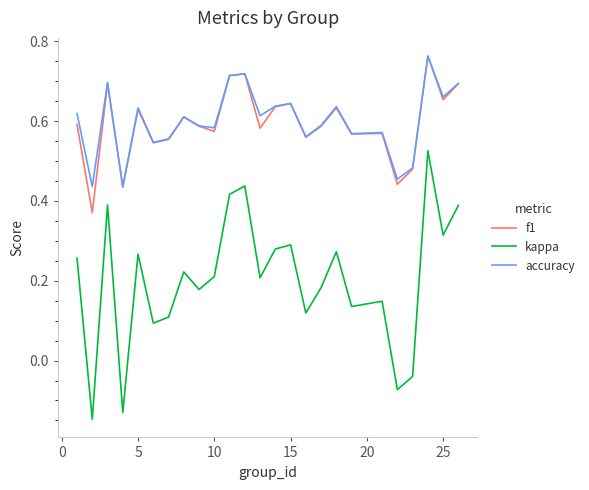

True or false: accuracy has more than 1 points higher than both neighbors.

True